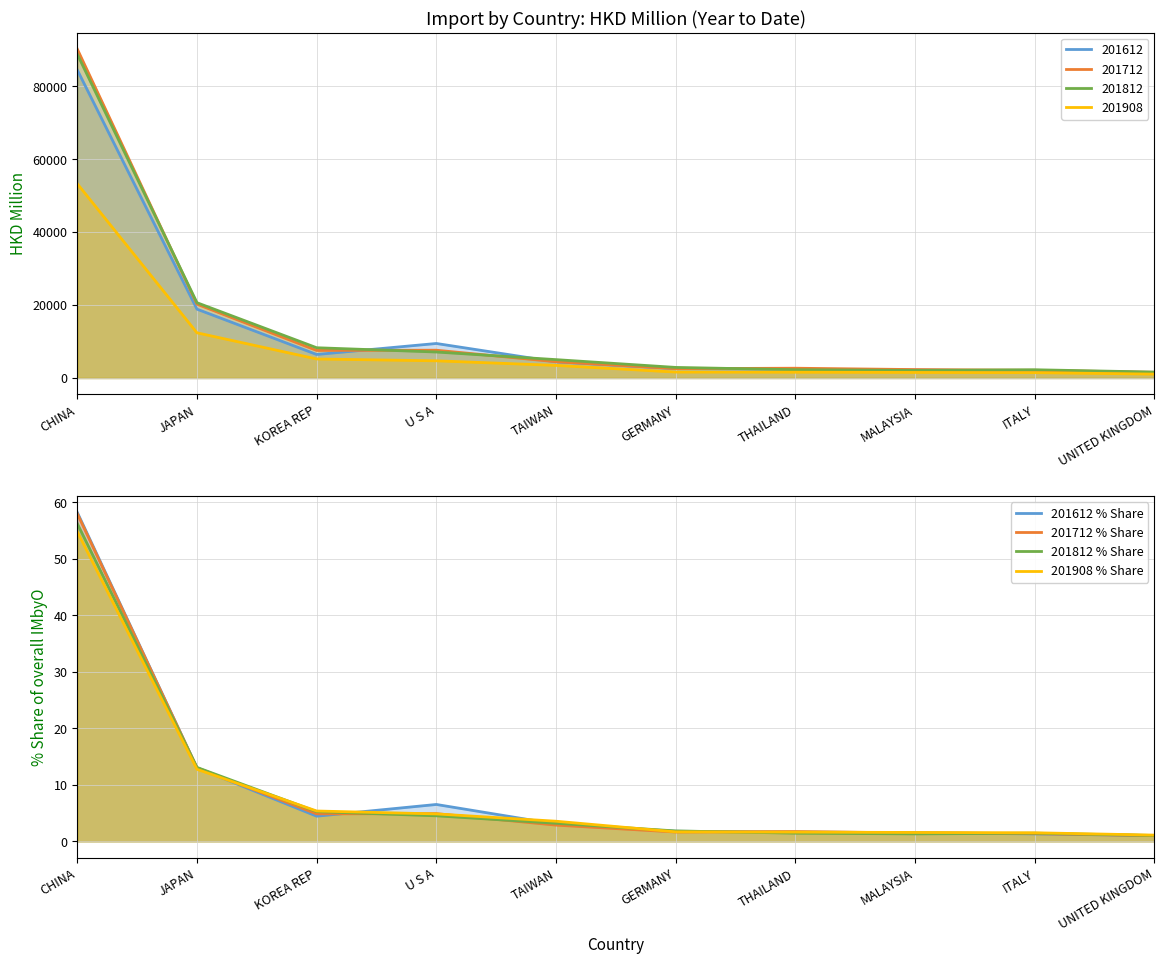

Which series has the largest total across all categories?

201612 % Share